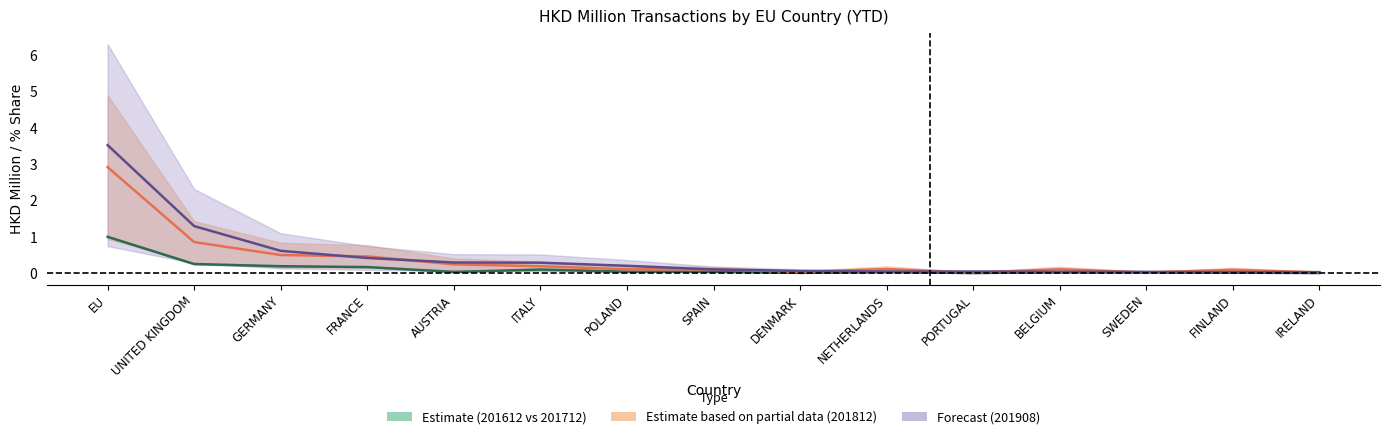

True or false: 201812 midline has a value of 0.9 at UNITED KINGDOM.

True